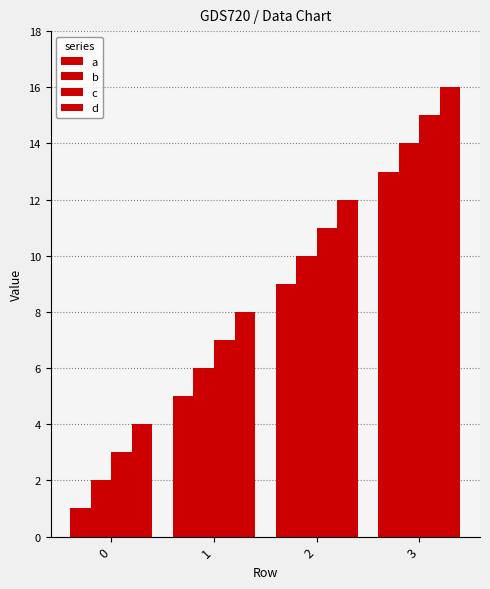

How many data points in a are less than 9?

2